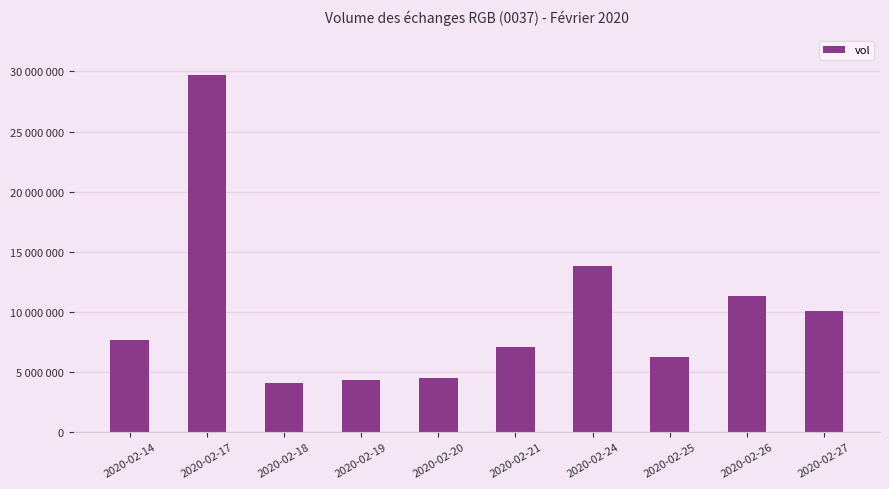

At which category does the chart reach its peak across all series?

2020-02-17